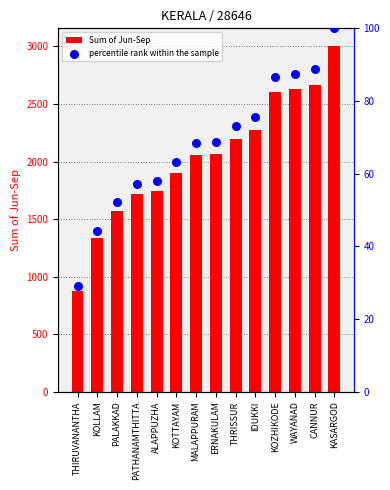

At how many categories does at least one series exceed 2257?

5